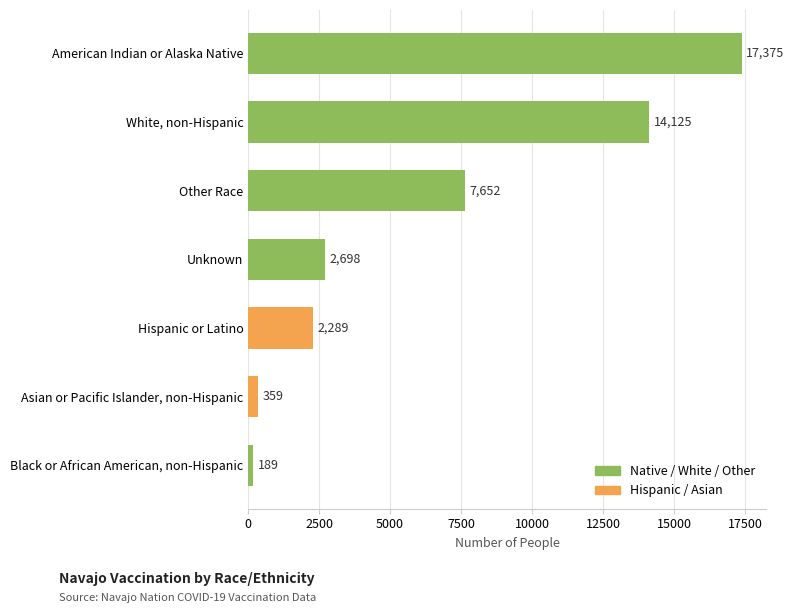

True or false: the data shows 2698 at Unknown.

True